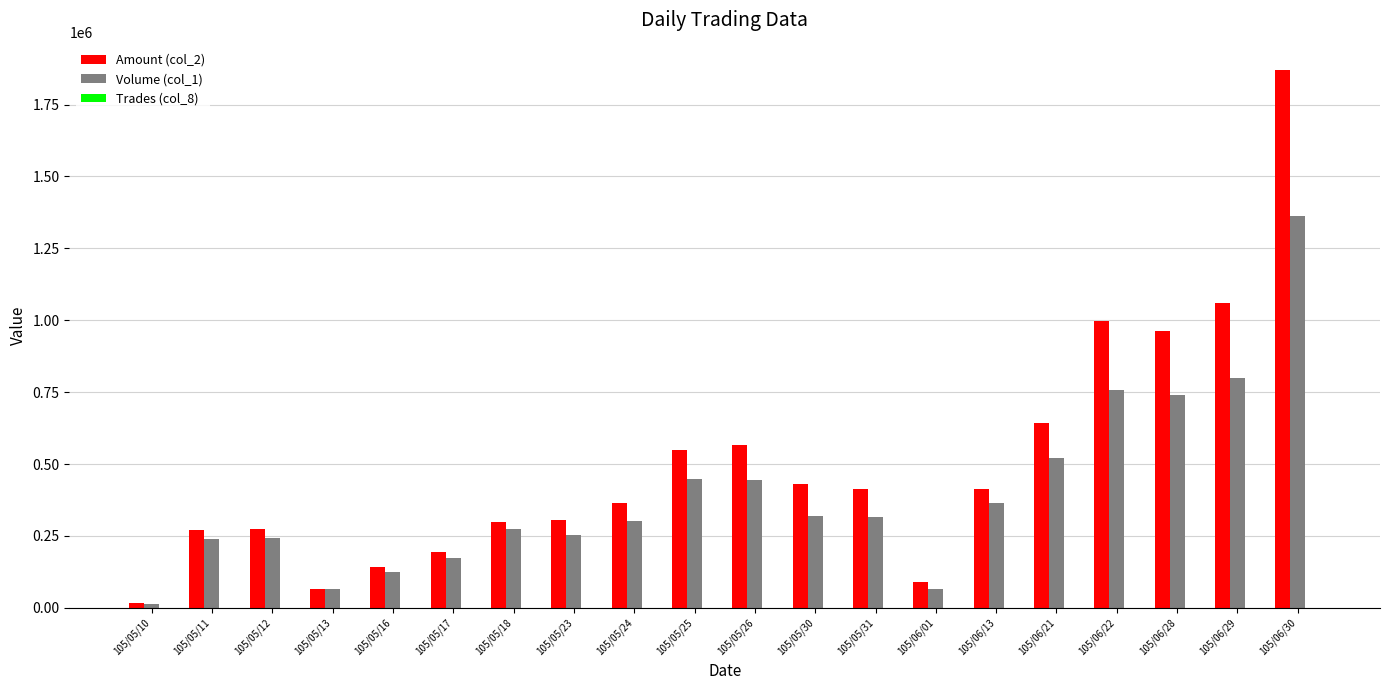

At which category is the sum across all series the highest?

105/06/30